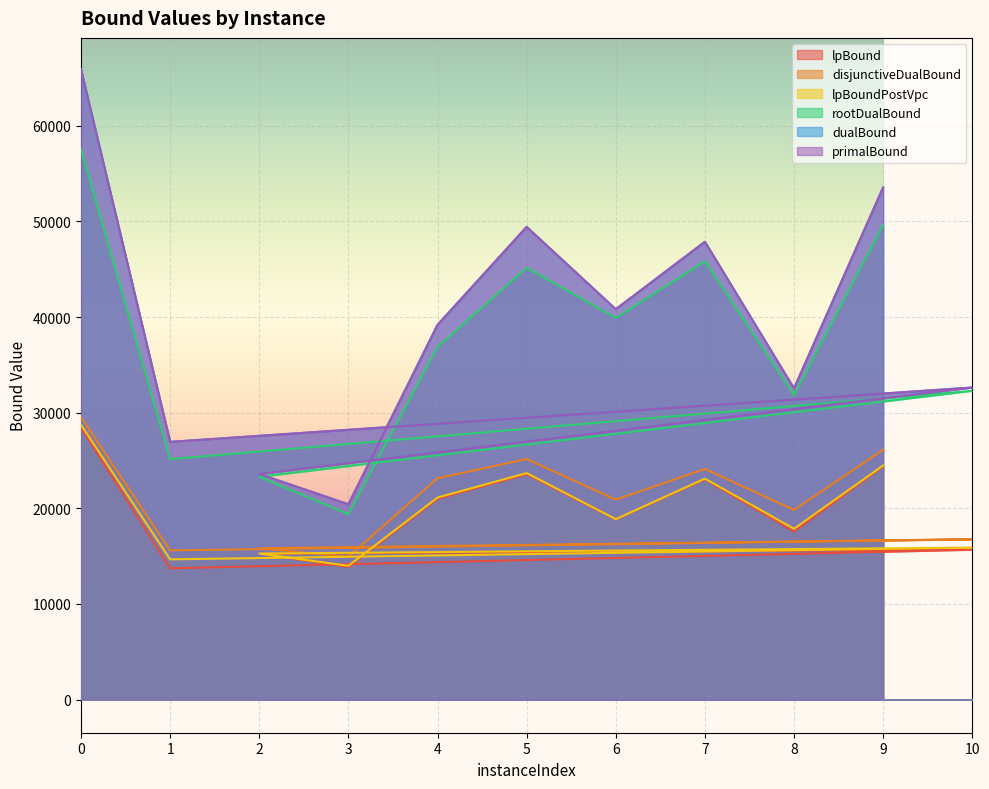

At how many categories does at least one series exceed 65001?

1